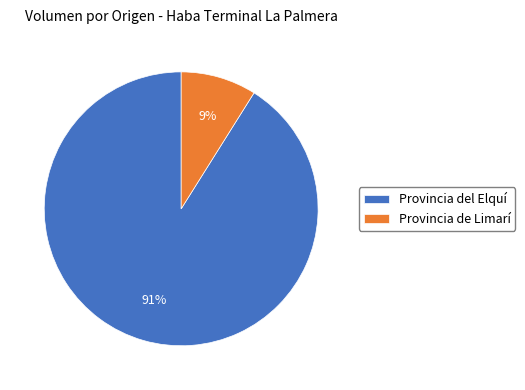

The Provincia de Limarí slice represents 9% of the pie. True or false?

True